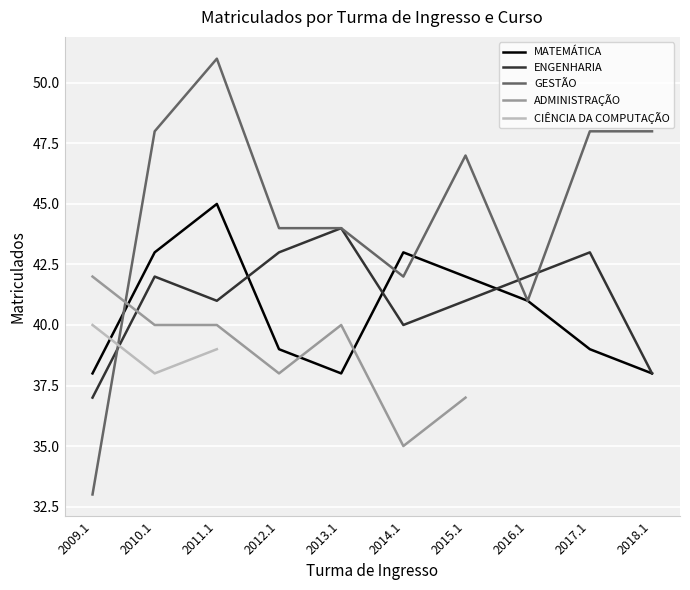

Which series ends up on top after the final intersection of MATEMÁTICA and GESTÃO?

GESTÃO